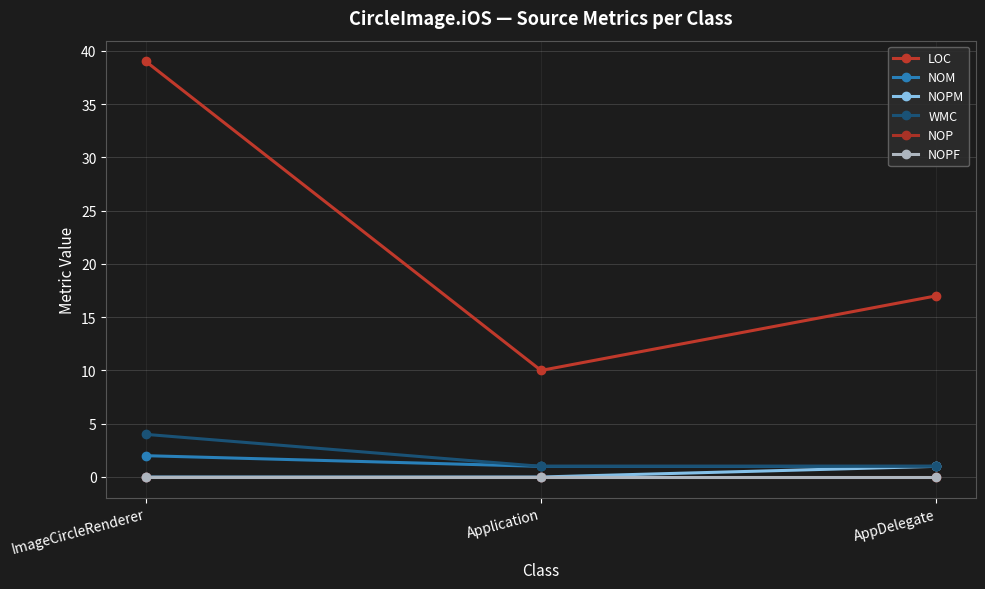

What is the label of the 3rd point from the left?

AppDelegate